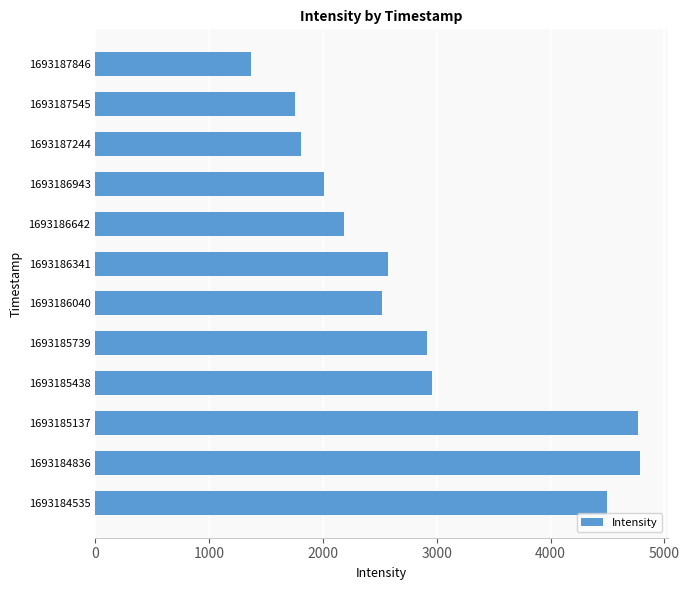

What is the difference between the values at 1693186040 and 1693184535?

1972.9